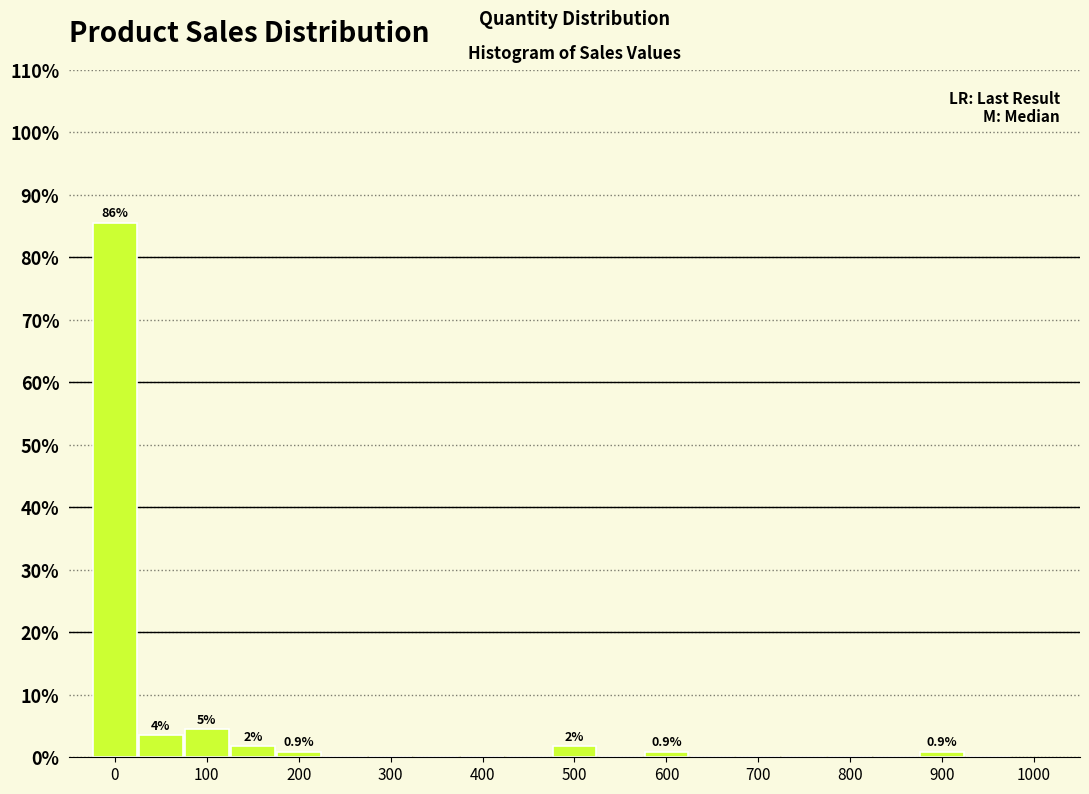

Which range on the x-axis has the tallest bar?

-25 to 25